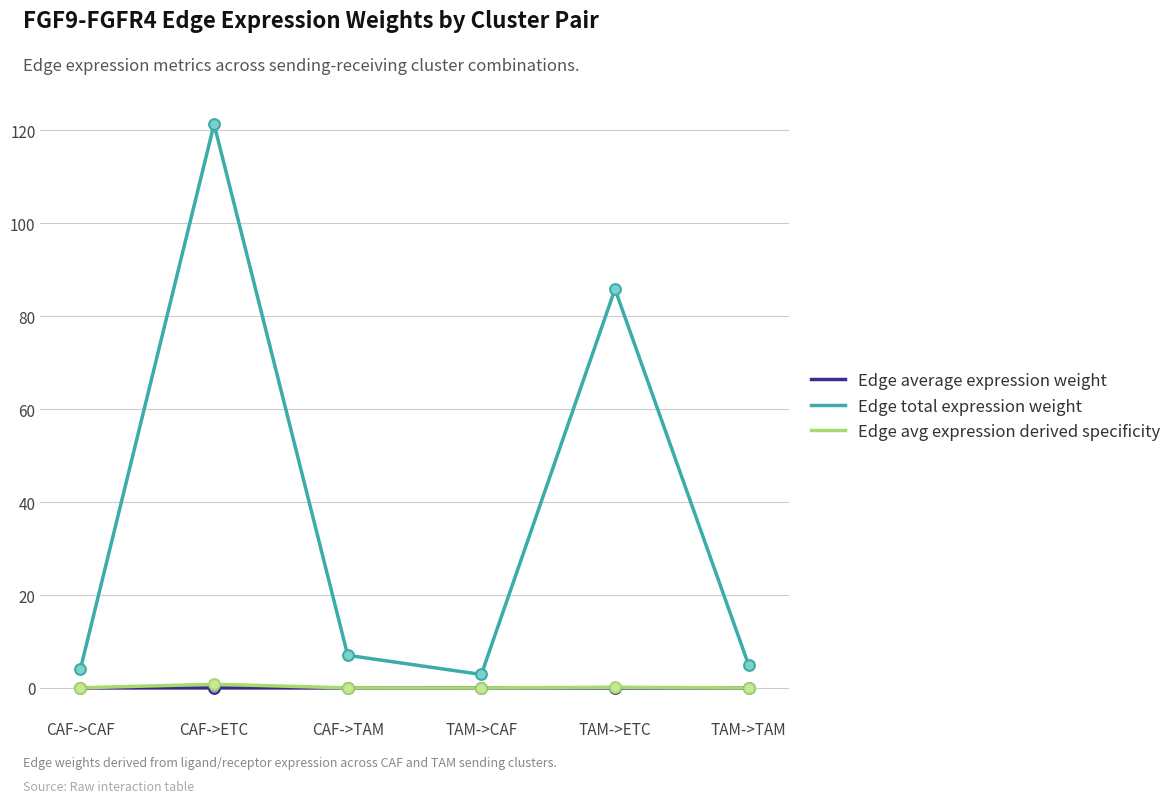

What is the total value across all series at TAM->CAF?

2.9